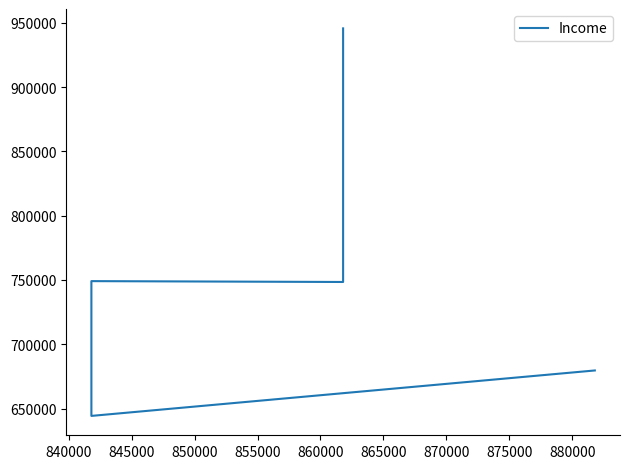

True or false: there are more than 0 points higher than both neighbors.

True